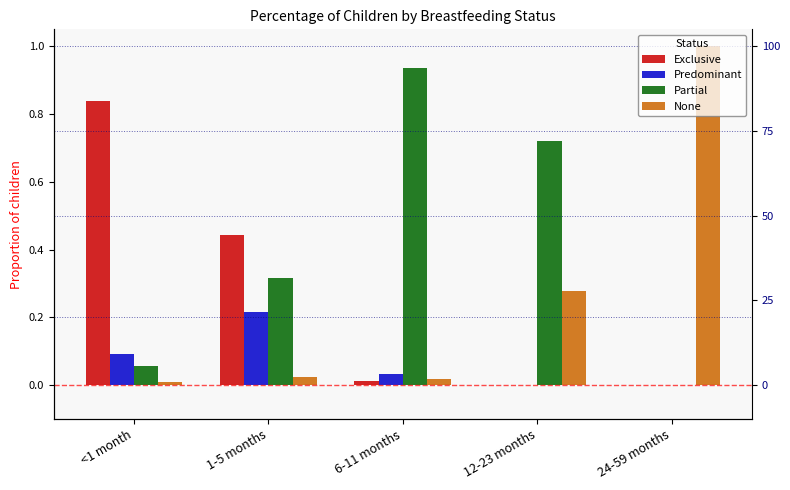

What is the label of the 1st bar from the left?

<1 month